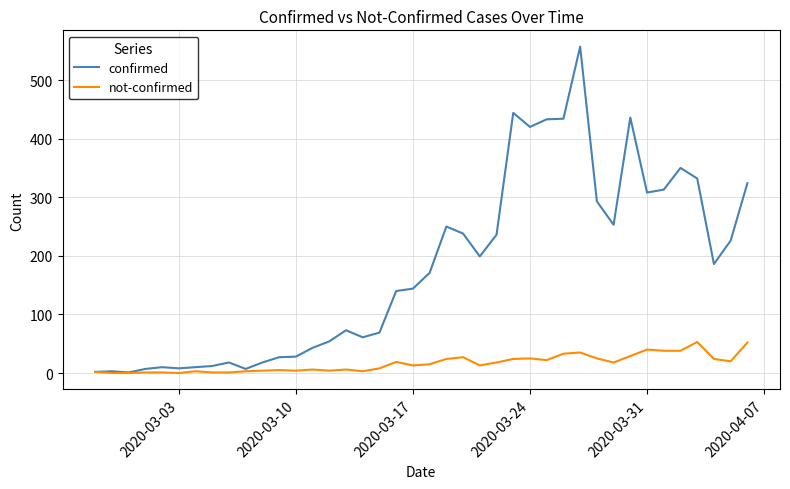

How many series are shown in this chart?

2